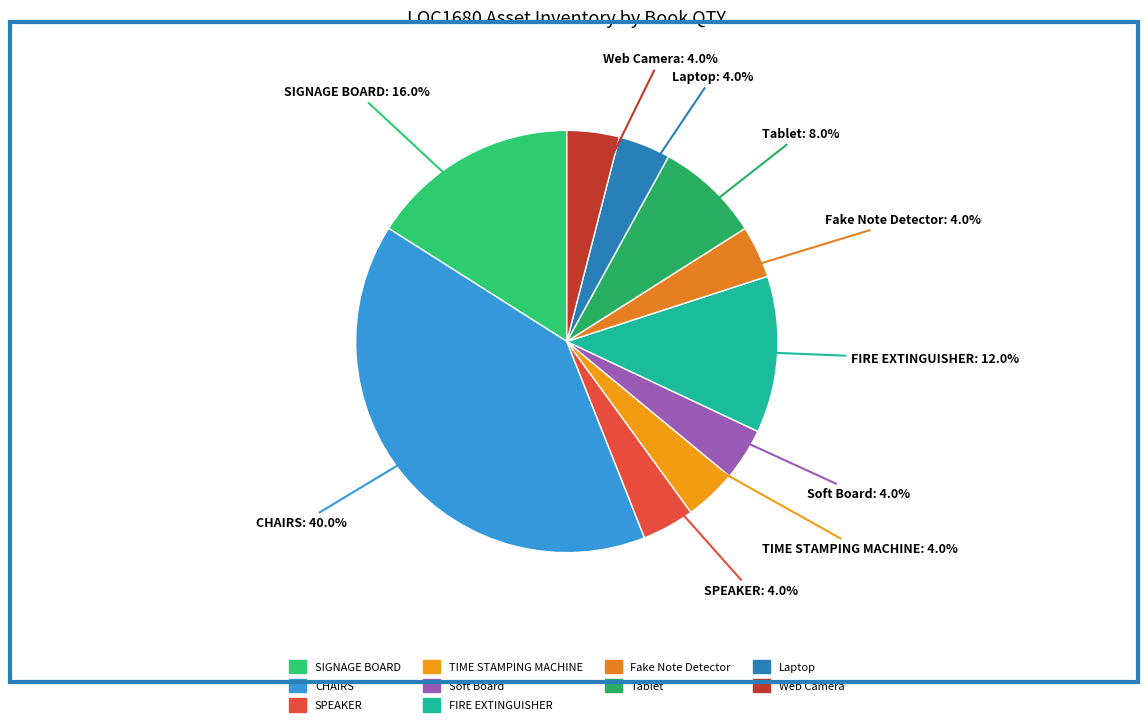

Is it true that Web Camera is 4% of the pie?

True